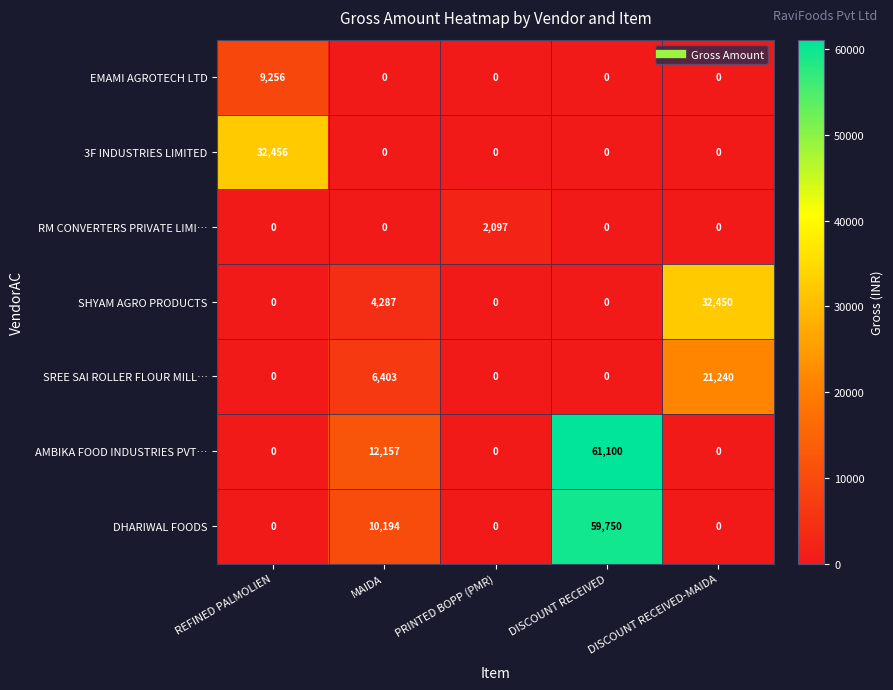

How many values in the SHYAM AGRO PRODUCTS series exceed 0?

2